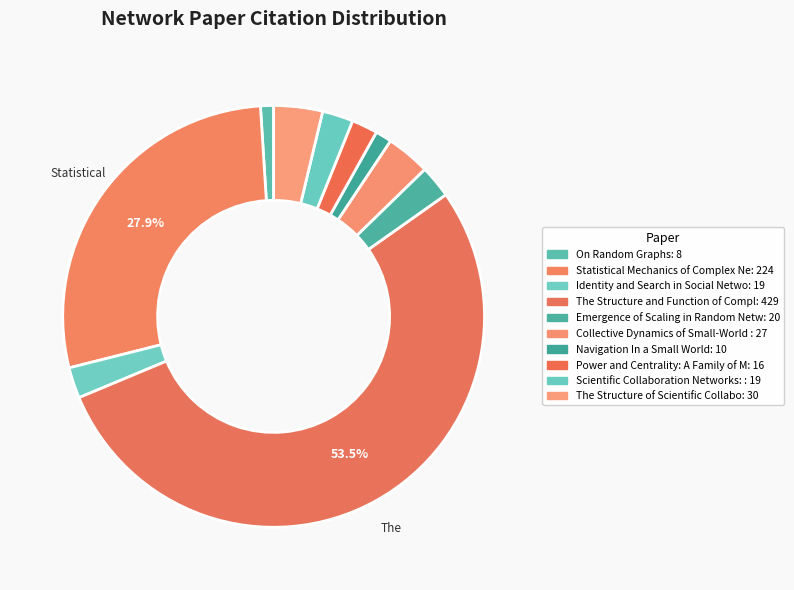

Count the number of slices in the pie.

10